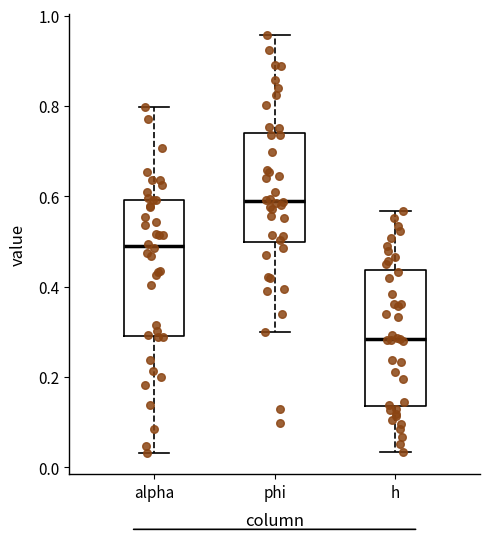

Where does the upper whisker of the box for h end on the y-axis? The values are not printed on the chart, so give them approximately, as read against the axis.

0.56